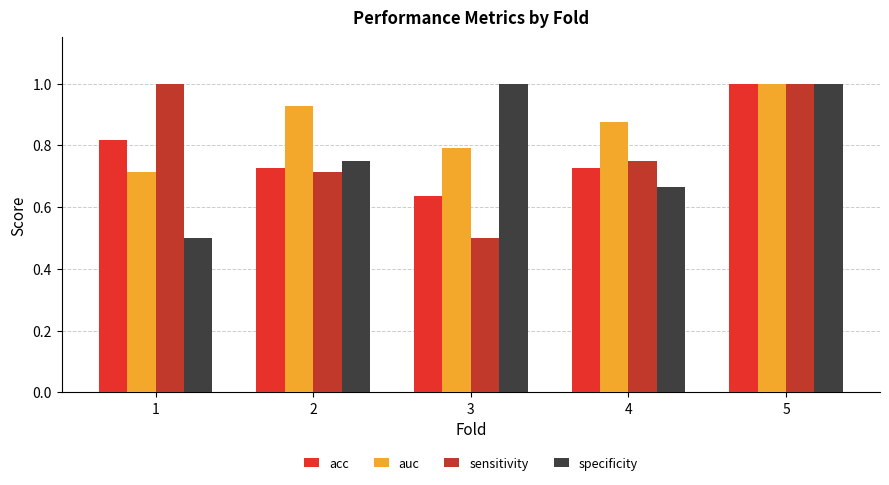

Where is acc nearest to the value 0?

3